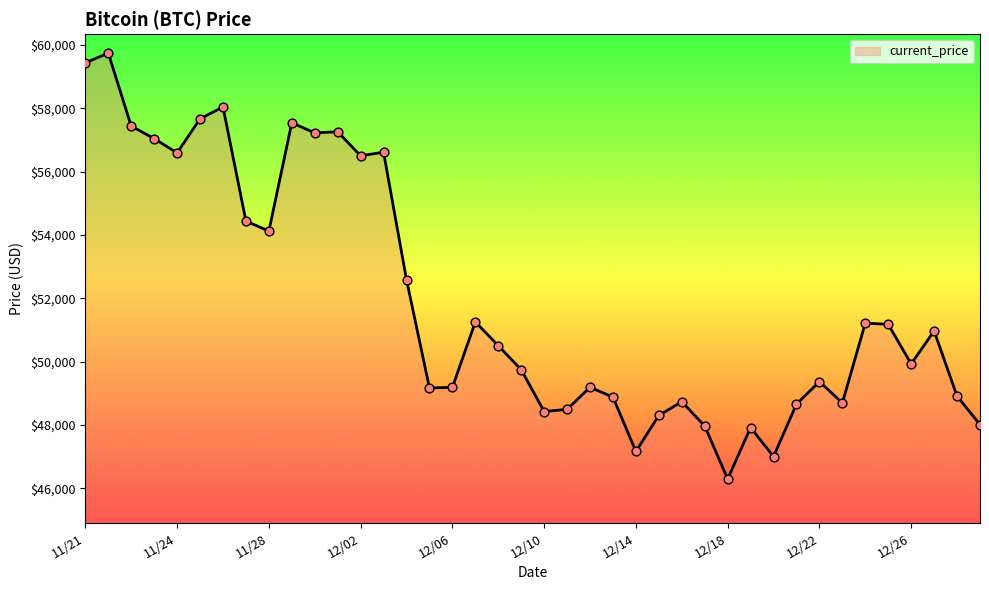

What is the smallest value displayed?

46296